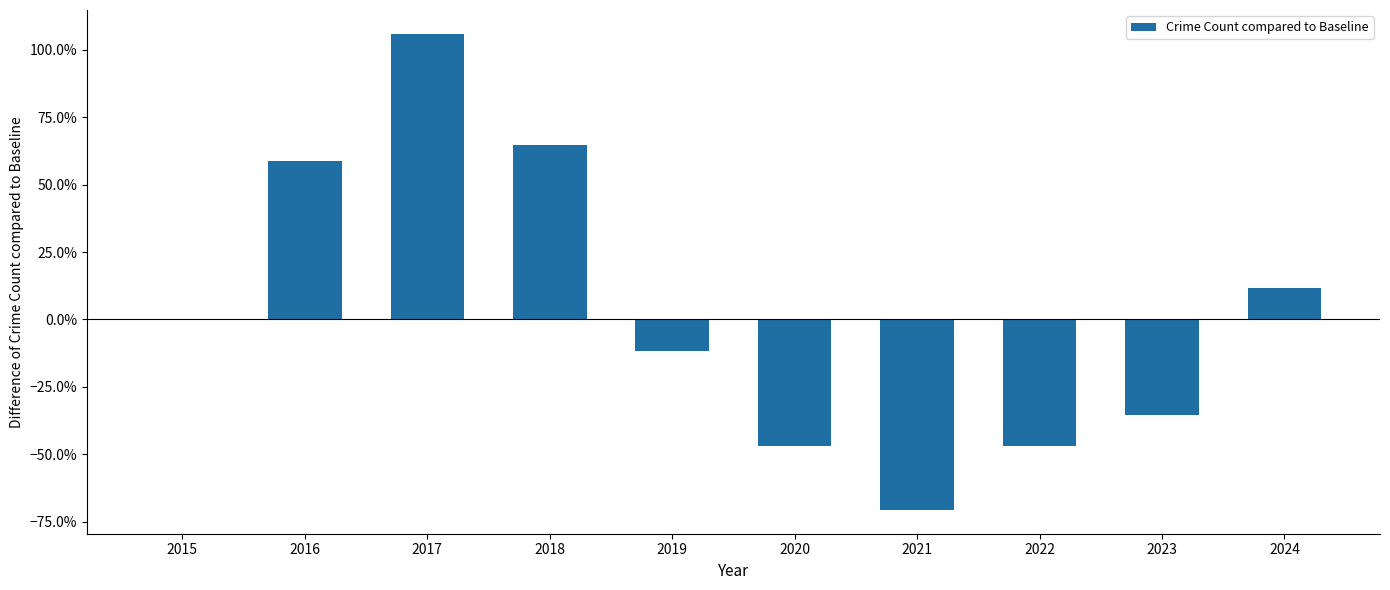

What is the change in value from 2018 to 2019?

-0.8